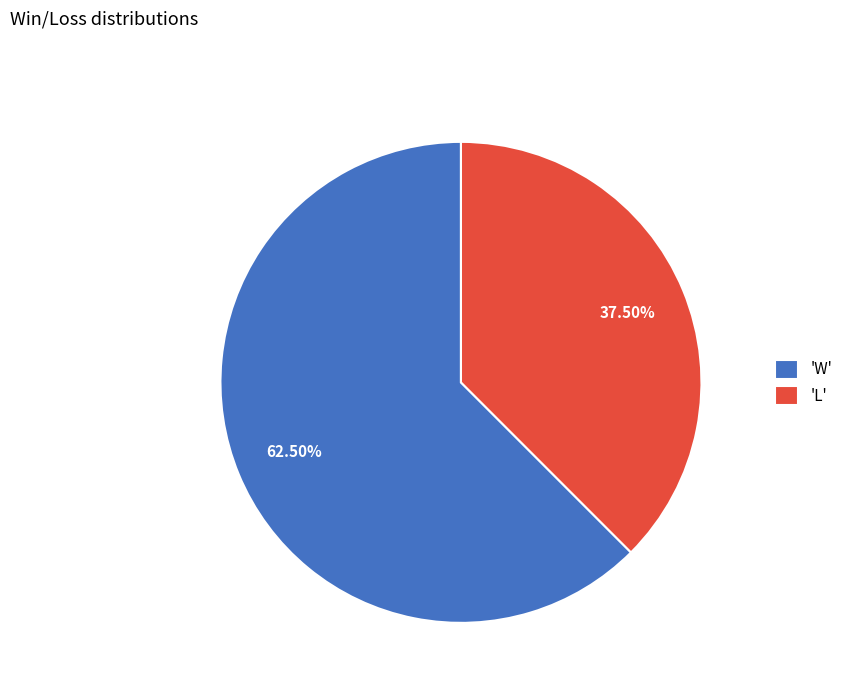

Combined, do 'W' and 'L' account for over 50%?

Yes